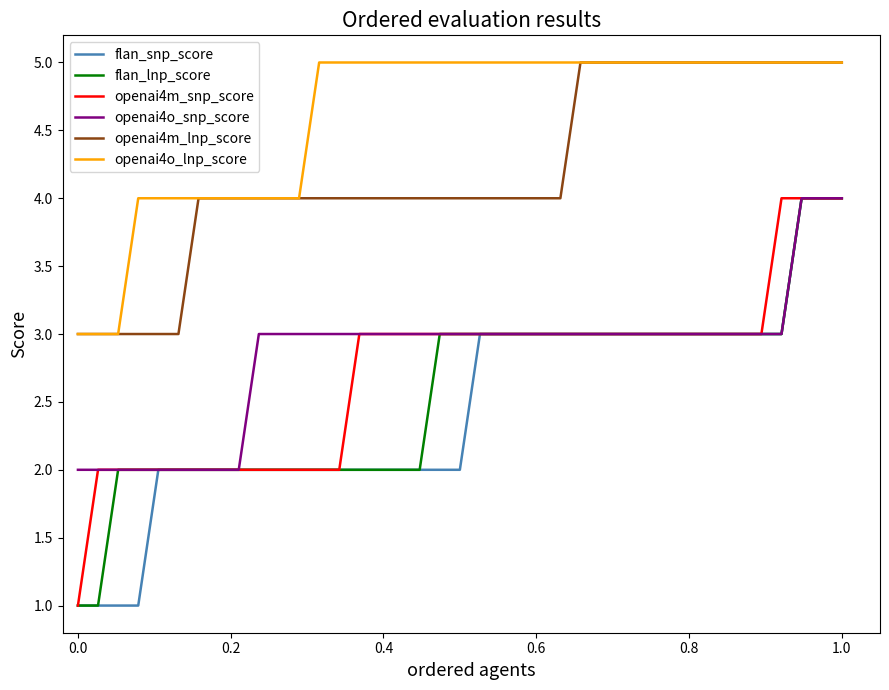

What is the sum of all openai4o_lnp_score values?

180